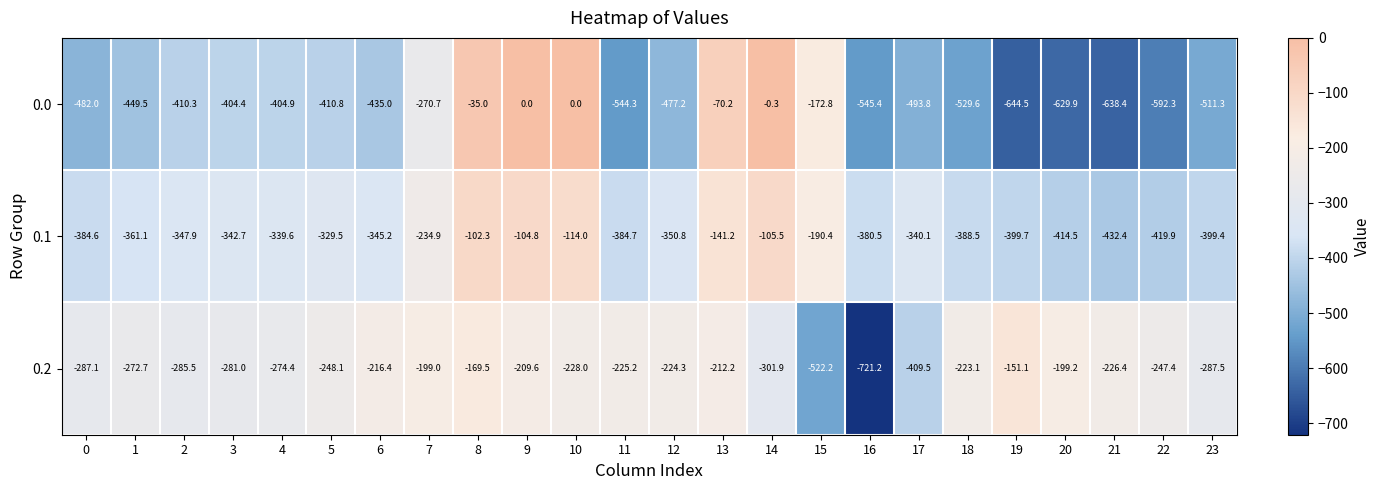

What is the sum of the 0.2 values at 10 and 12?

-452.3